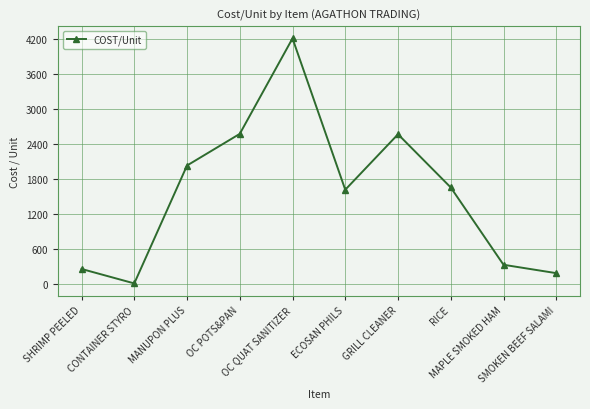

Which has a higher value, MAPLE SMOKED HAM or SMOKEN BEEF SALAMI?

MAPLE SMOKED HAM